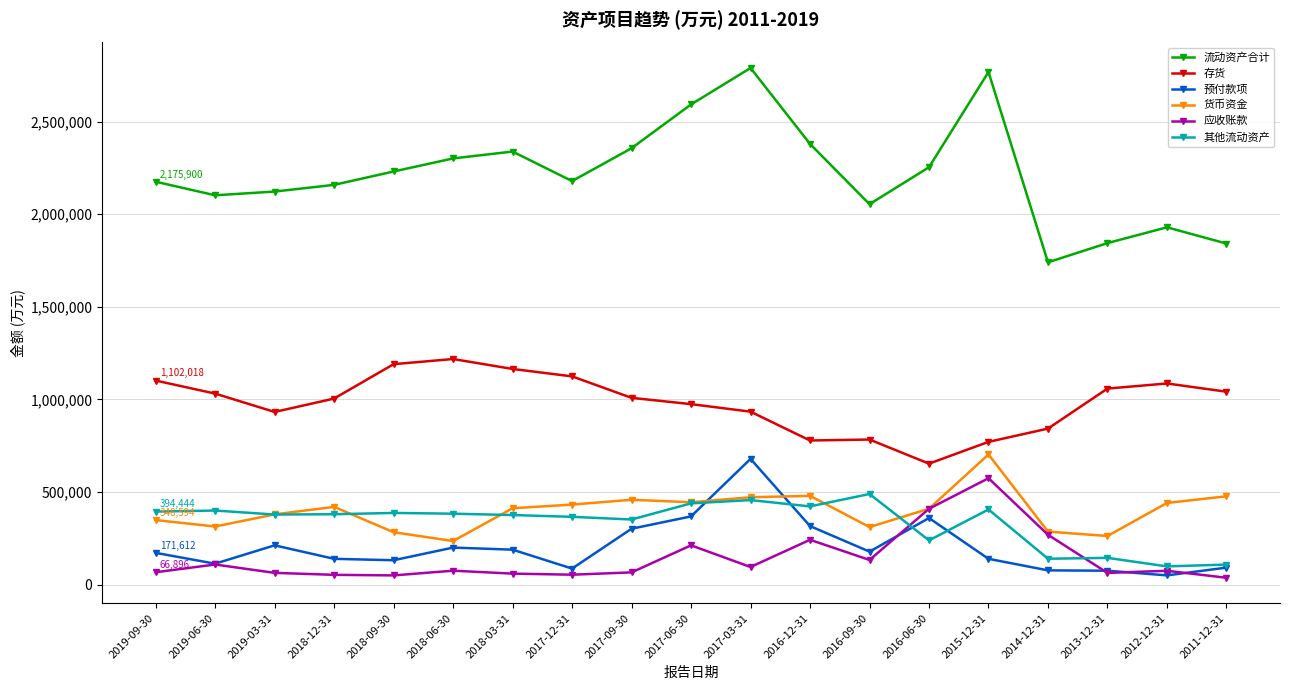

Which series has the widest spread of values?

流动资产合计